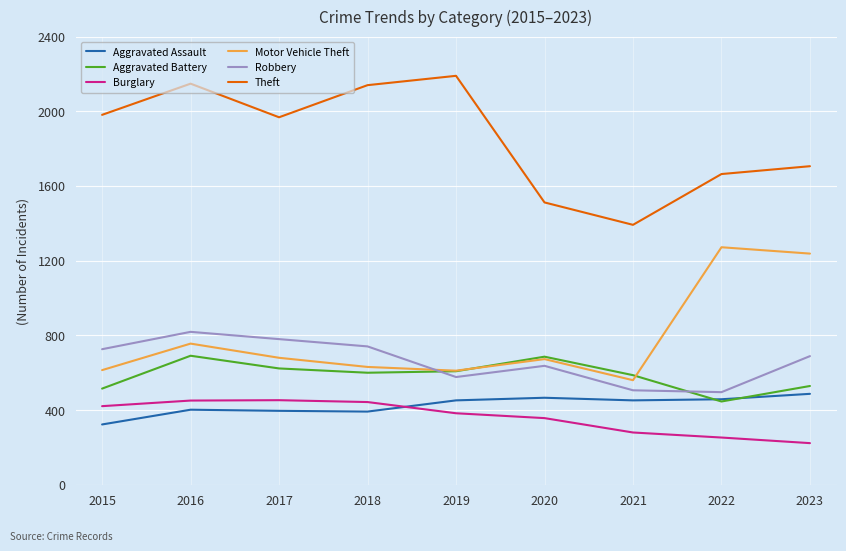

What is the total value across all series at 2021?

3777